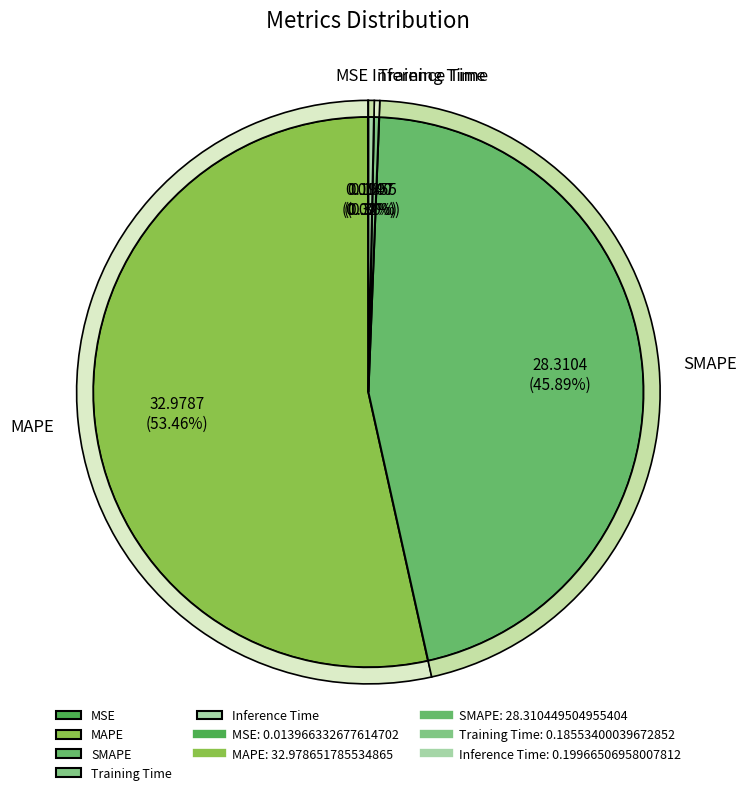

What is the majority slice?

MAPE